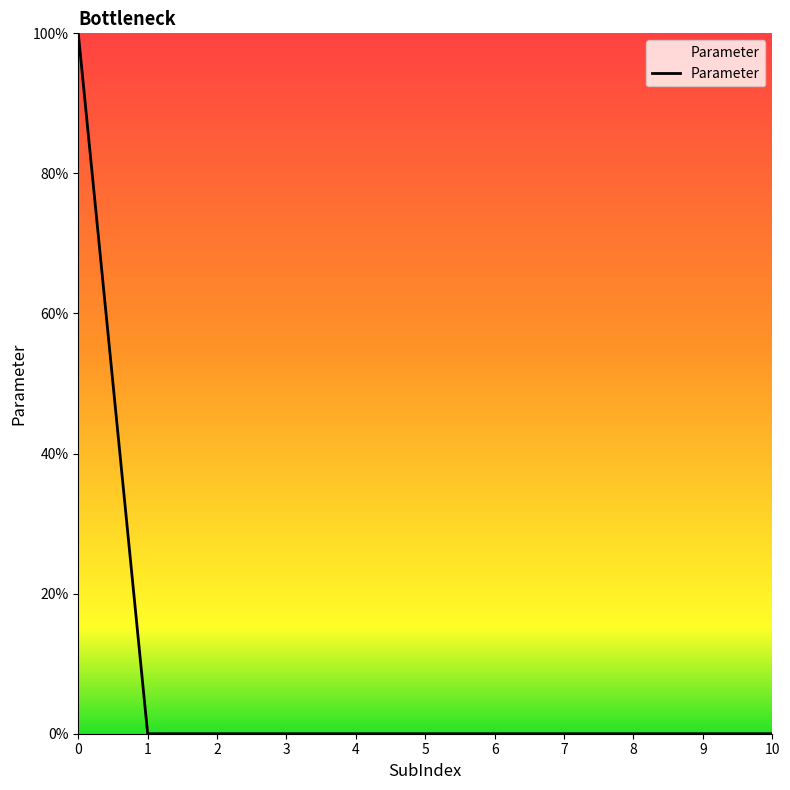

The chart shows a value of -30 at 8. True or false?

False